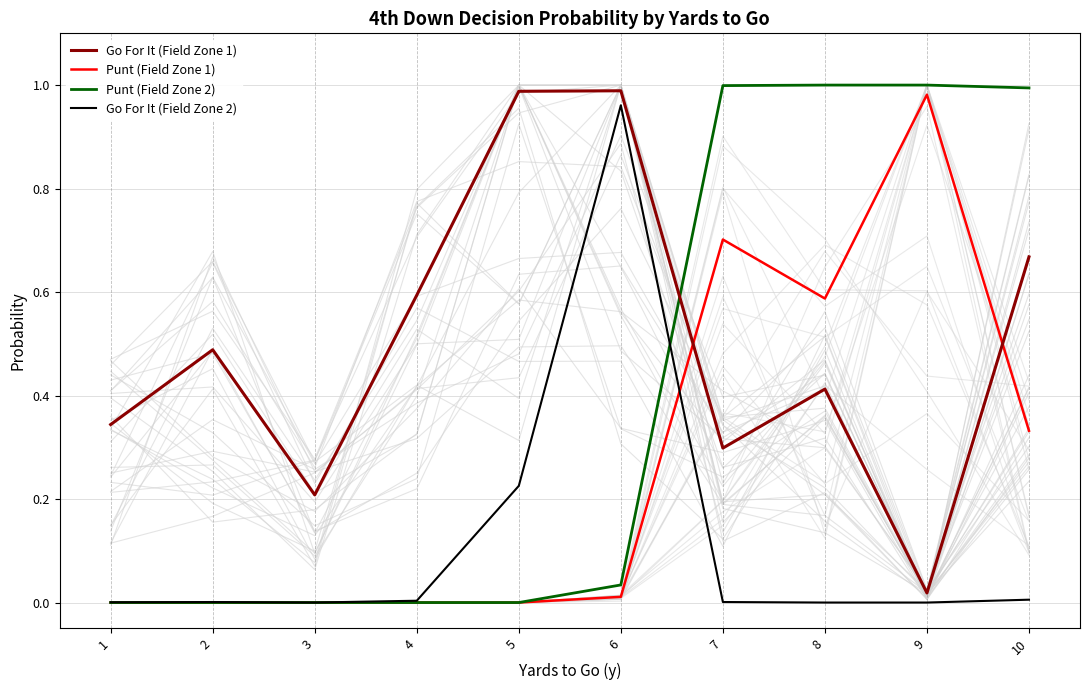

Between 3 and 10, which series saw the biggest shift?

Punt (Field Zone 2)